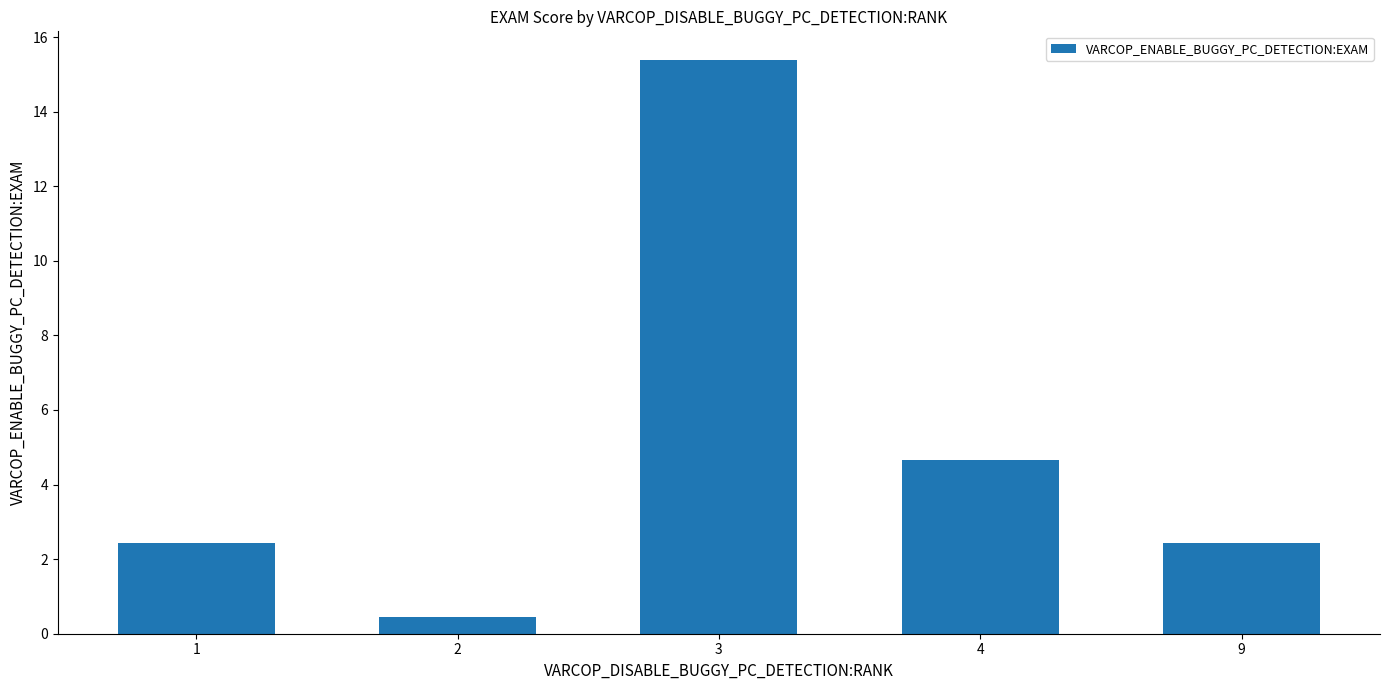

Count the number of values greater than 2.

4